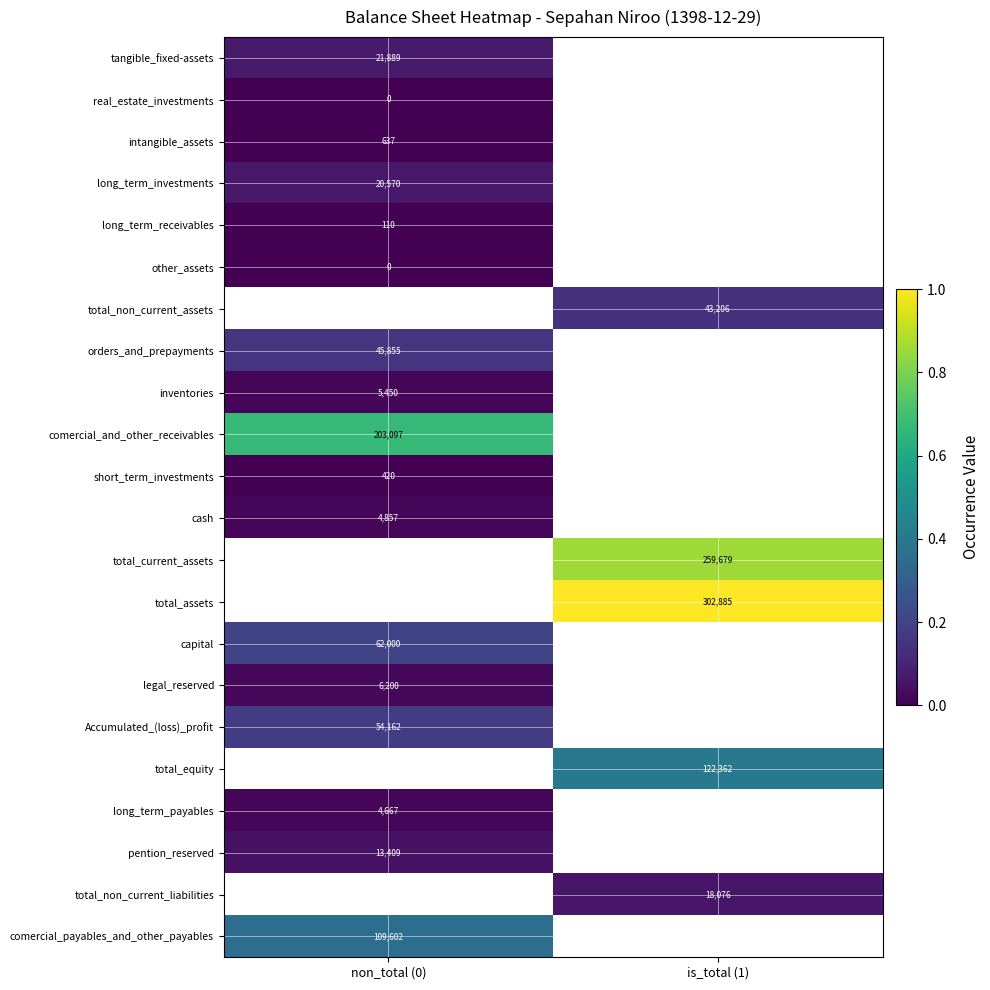

At which category does the chart reach its peak across all series?

is_total (1)